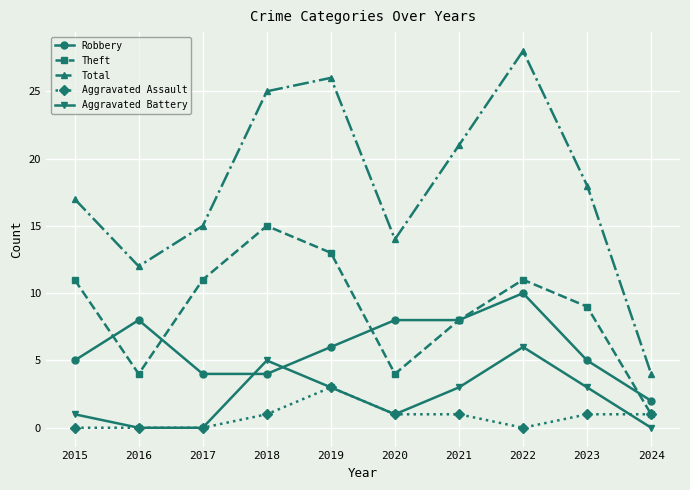

What is the total value across all series at 2021?

41